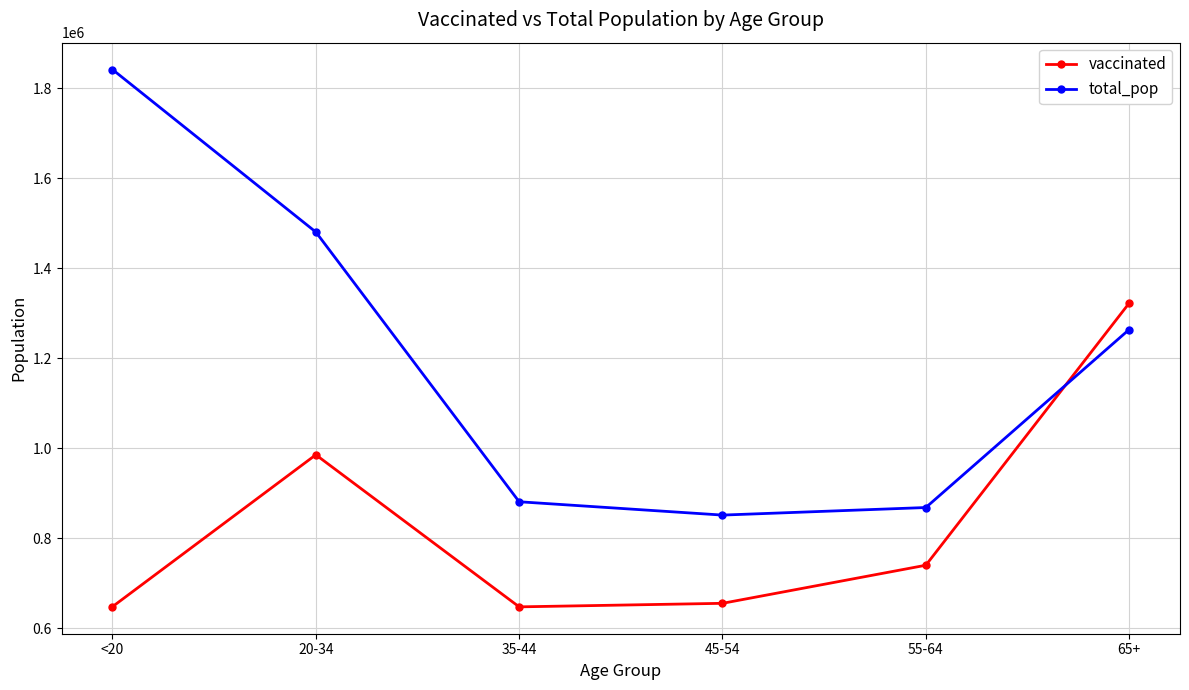

At how many categories does at least one series exceed 744256?

6